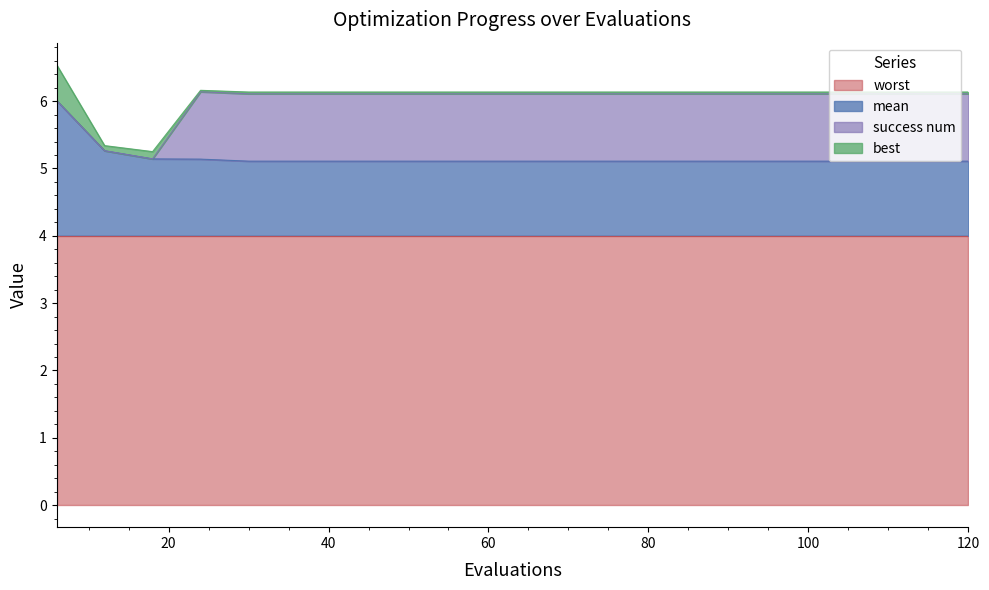

Reading left to right, list all the values displayed in this chart.

mean: 2.0	1.3	1.1	1.1	1.1	1.1	1.1	1.1	1.1	1.1	1.1	1.1	1.1	1.1	1.1	1.1	1.1	1.1	1.1	1.1
best: 0.5	0.1	0.1	0.0	0.0	0.0	0.0	0.0	0.0	0.0	0.0	0.0	0.0	0.0	0.0	0.0	0.0	0.0	0.0	0.0
worst: 4.0	4.0	4.0	4.0	4.0	4.0	4.0	4.0	4.0	4.0	4.0	4.0	4.0	4.0	4.0	4.0	4.0	4.0	4.0	4.0
success num: 0.0	0.0	0.0	1.0	1.0	1.0	1.0	1.0	1.0	1.0	1.0	1.0	1.0	1.0	1.0	1.0	1.0	1.0	1.0	1.0